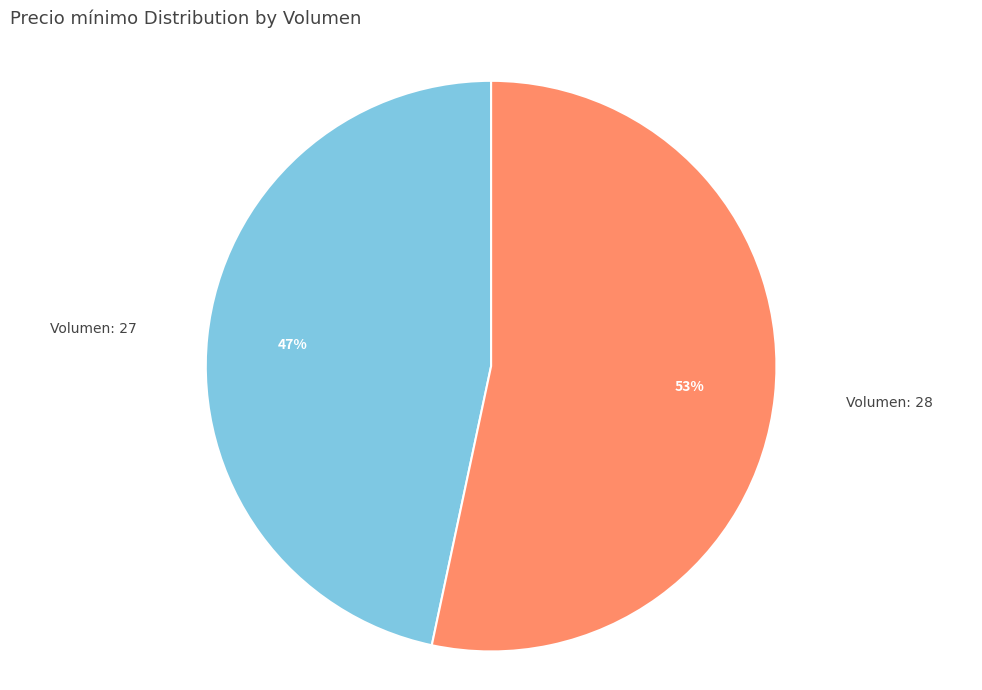

Is there any slice that represents more than half of the pie?

Yes